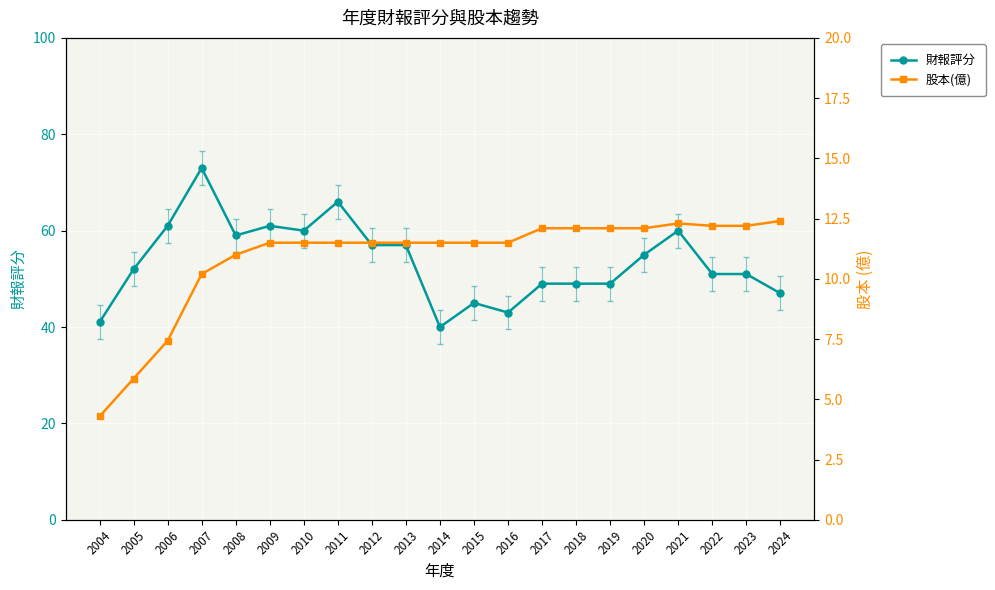

What are all the series names shown in the legend?

財報評分, 股本(億)